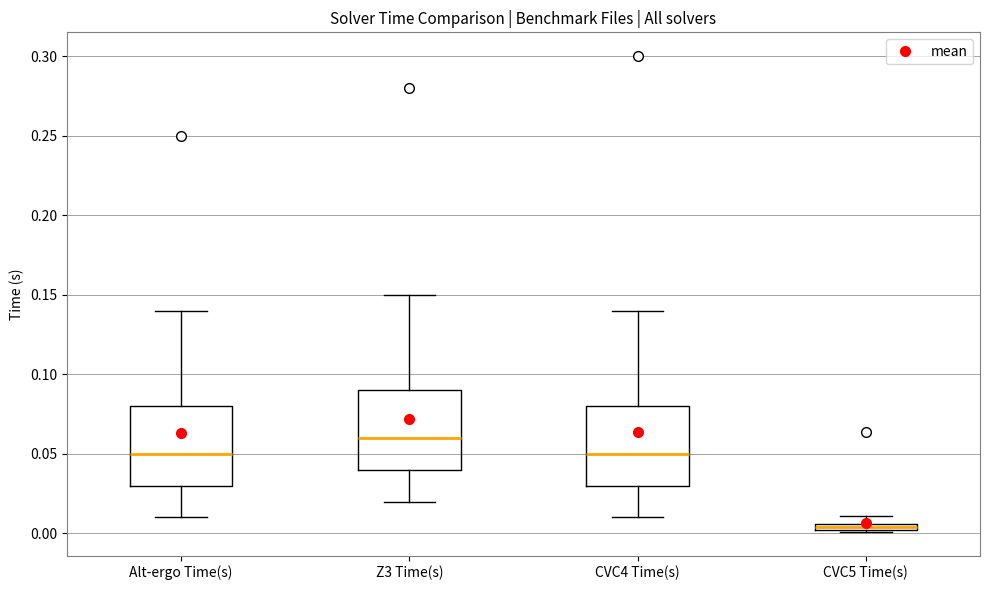

Which box's median line is the lowest?

CVC5 Time(s)